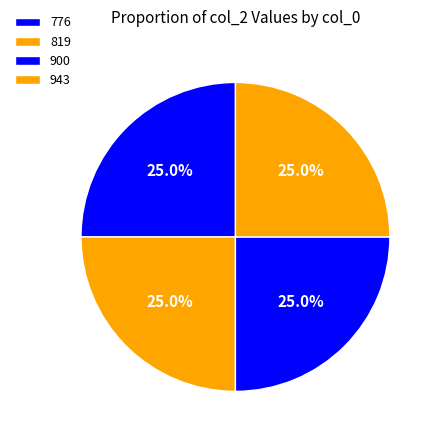

Does 900 account for over 50% of the chart?

No